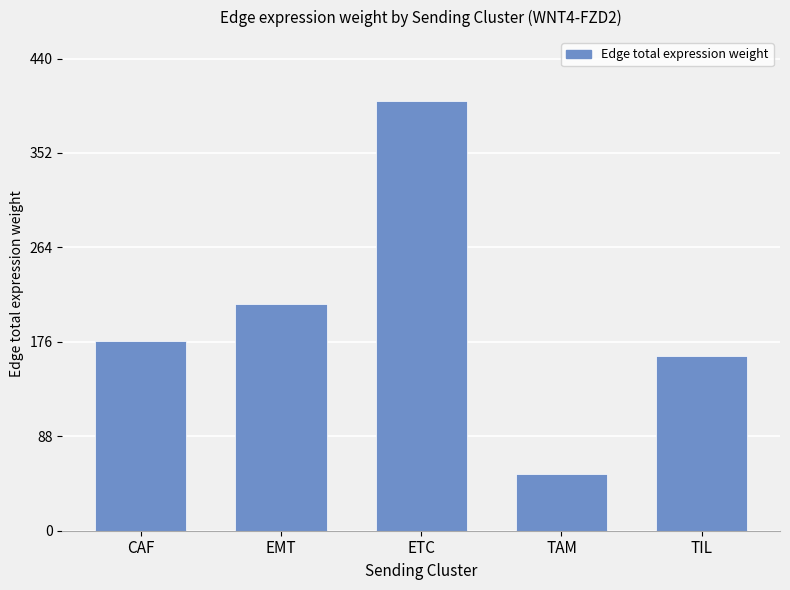

Does the chart contain stacked bars?

No